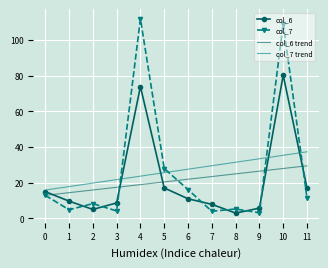

Where does the col_6 trend series first go above 21?

6